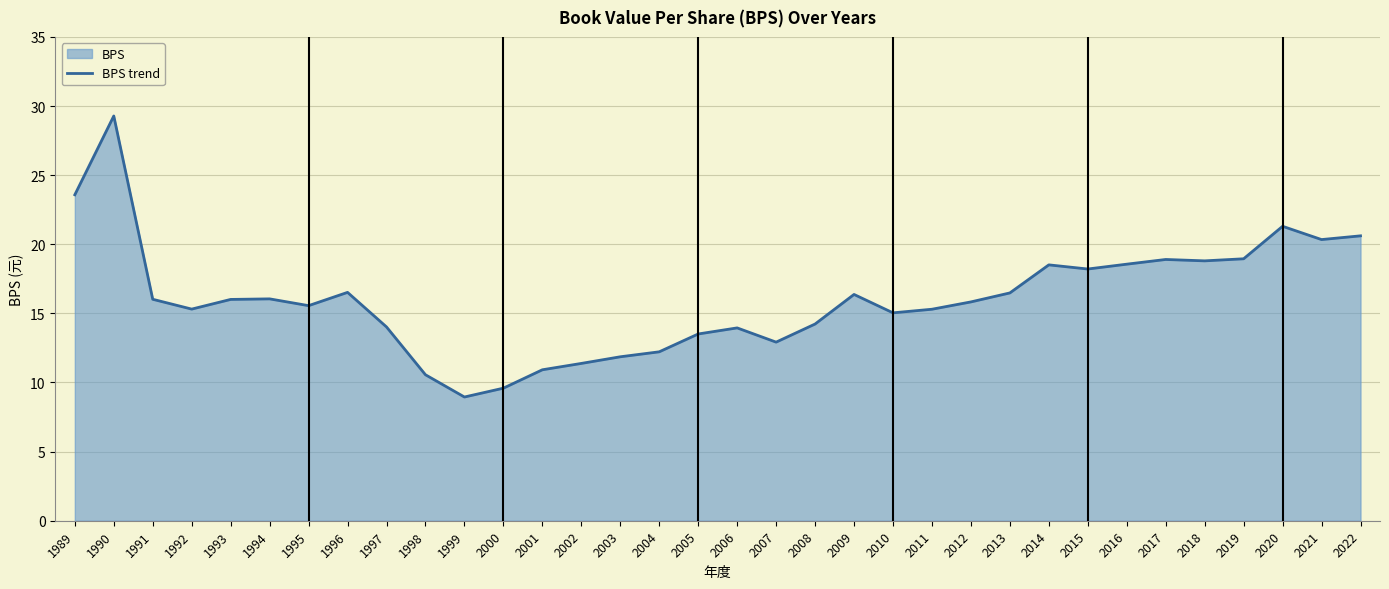

Which category has the lowest value across all series?

1999